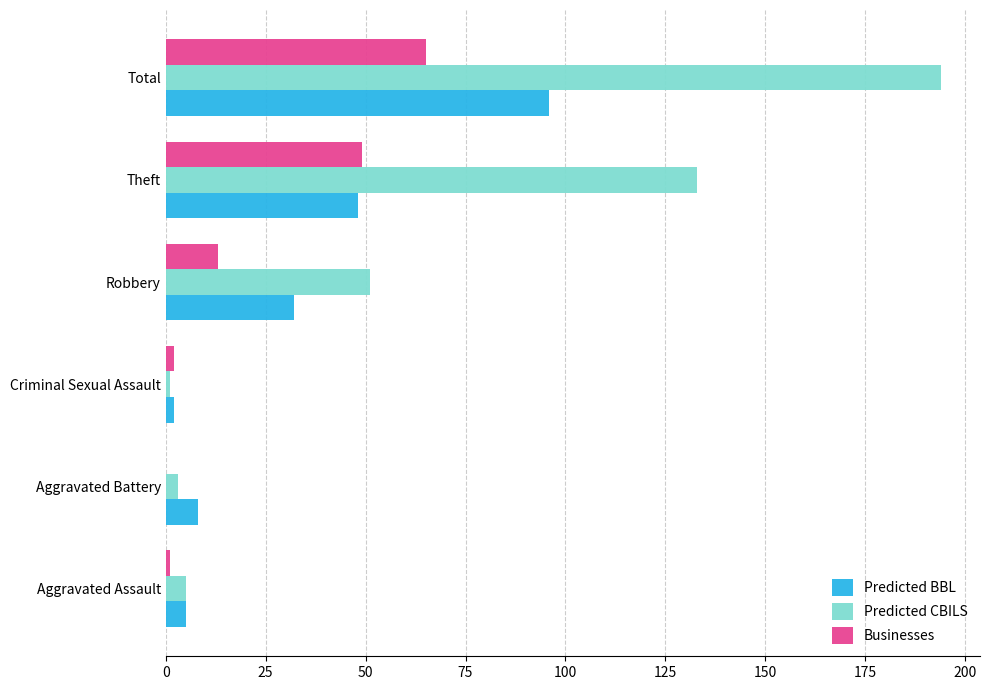

Count the number of categories in the chart.

6